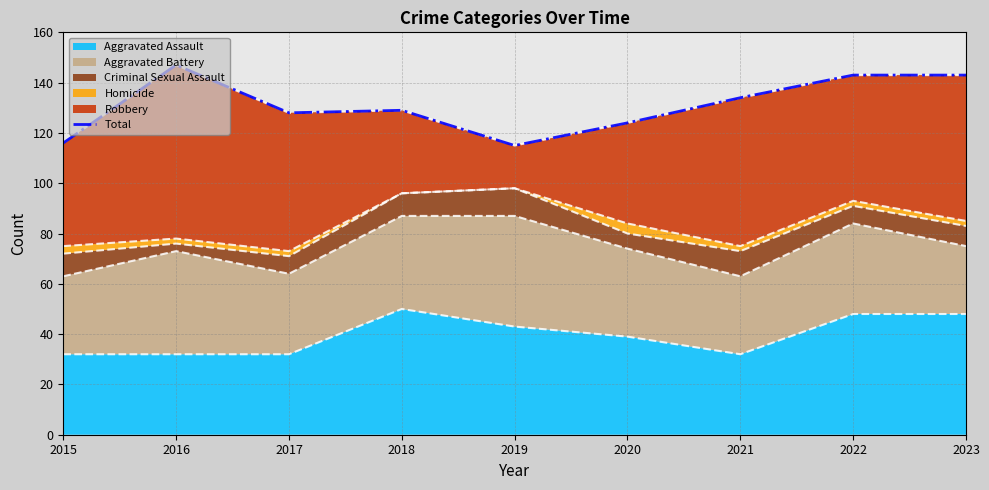

How many data points are less than 129?

4